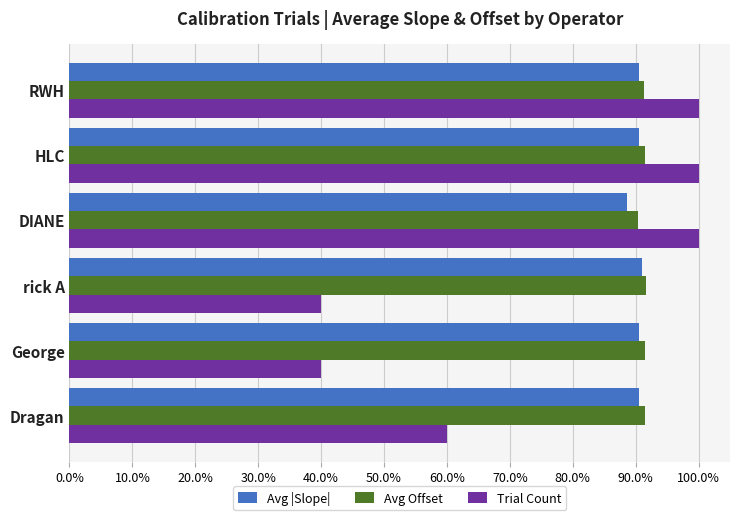

Which series has the widest spread of values?

Trial Count